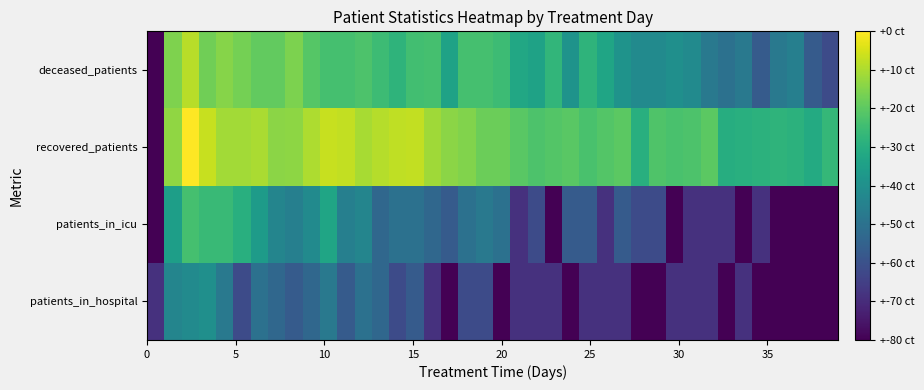

What is the greatest value displayed?

2.1